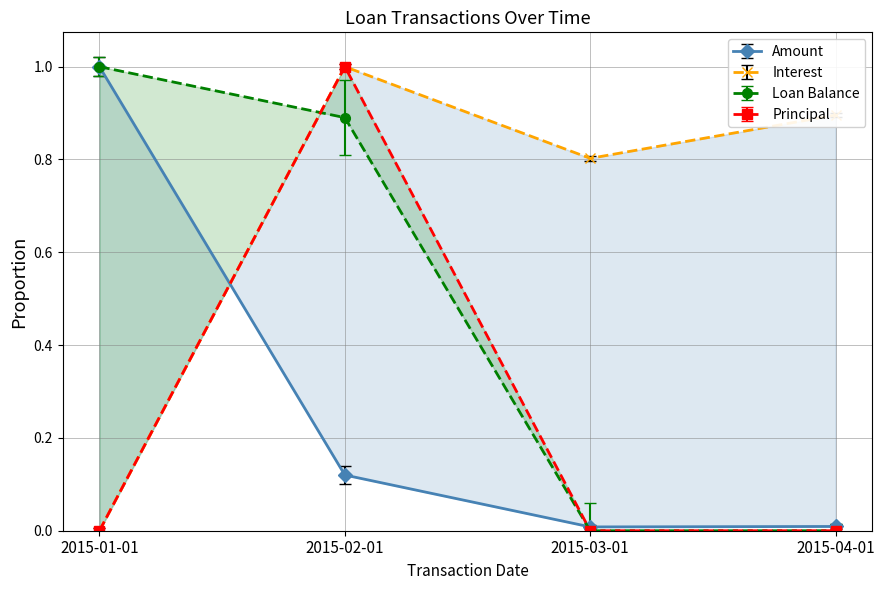

True or false: Interest and Loan Balance intersect in this chart.

True